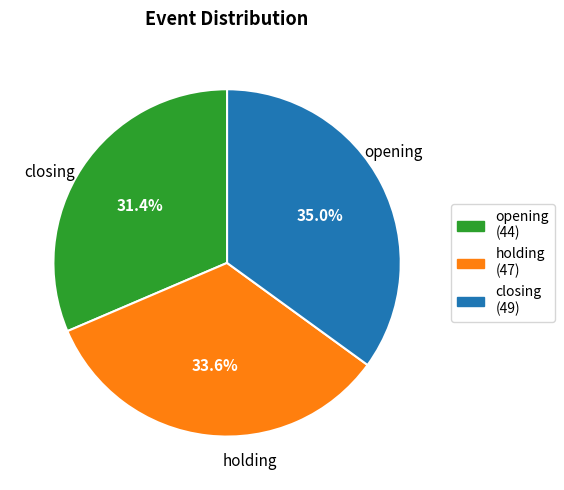

To the nearest percent, what is the difference between the opening and closing slice percentages?

4%